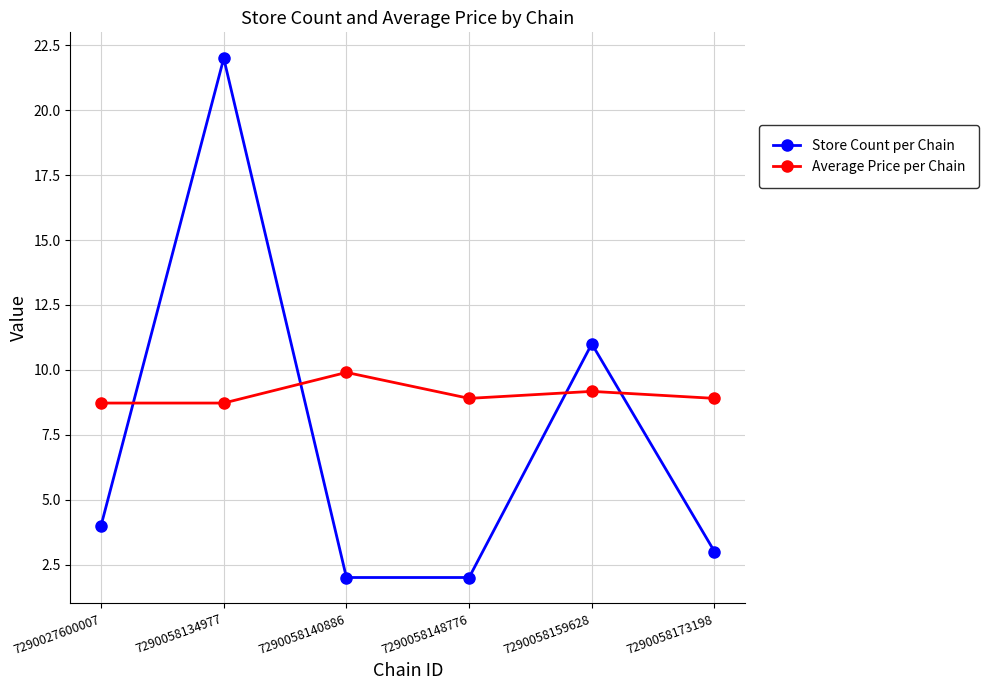

True or false: Average Price per Chain has a value of 9.9 at 7290058140886.

True